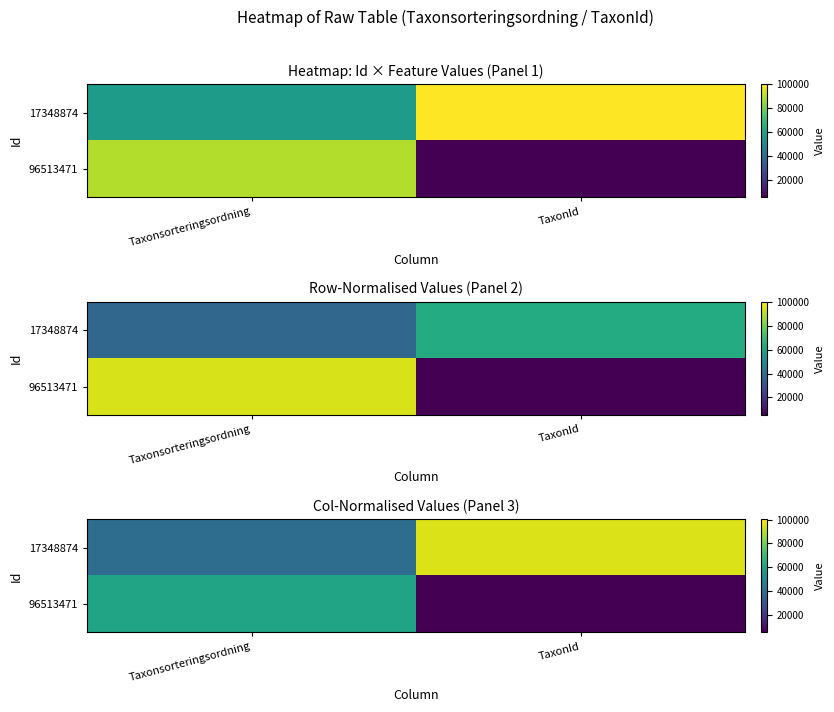

Rank the series at Taxonsorteringsordning from lowest to highest value.

17348874, 96513471